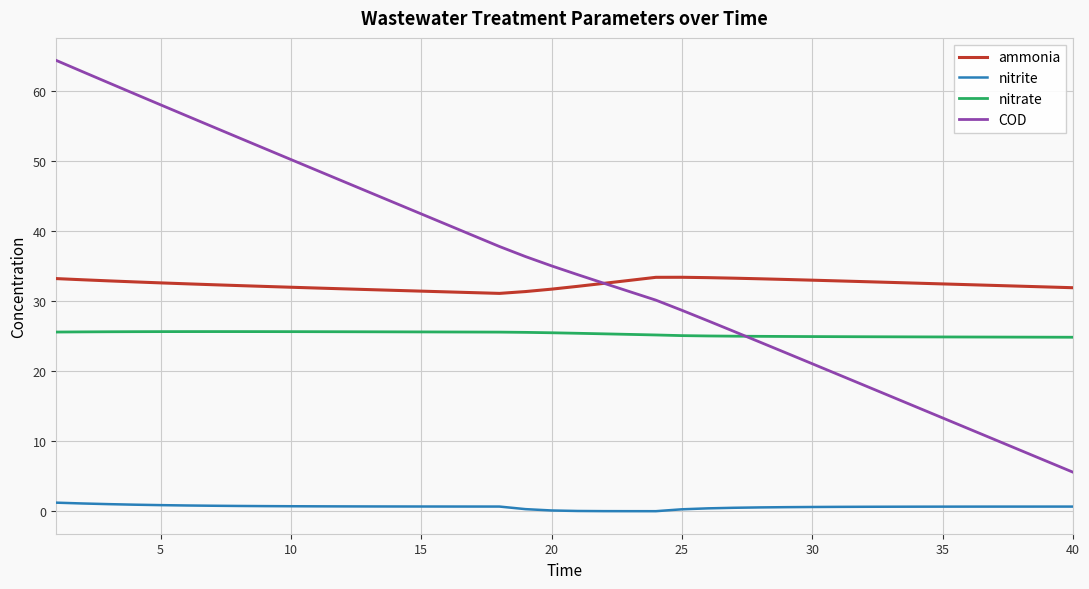

What is the highest value of the ammonia series?

33.4